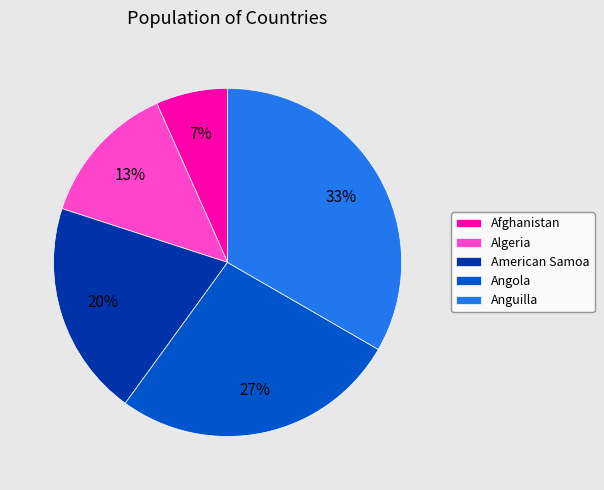

What percentage is the Afghanistan slice, to the nearest percent?

7%